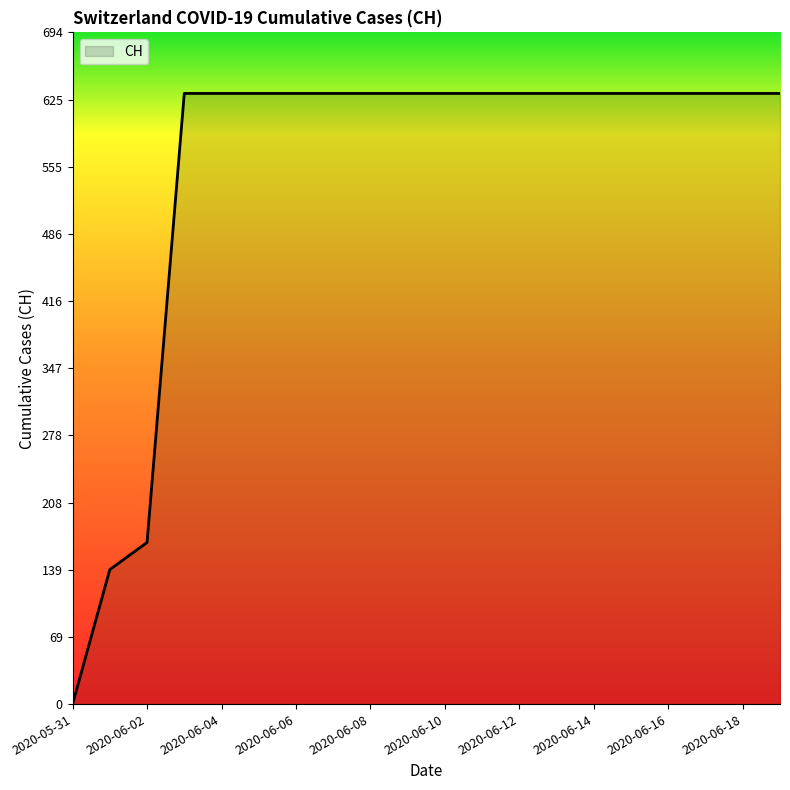

What is the greatest value displayed?

631